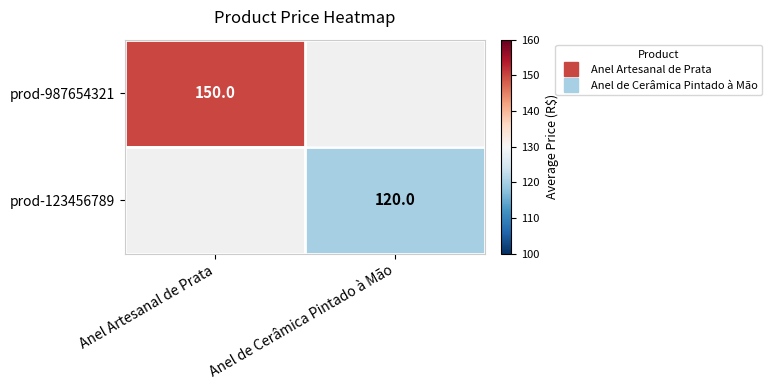

True or false: prod-987654321 has a value of 150 at Anel Artesanal de Prata.

True